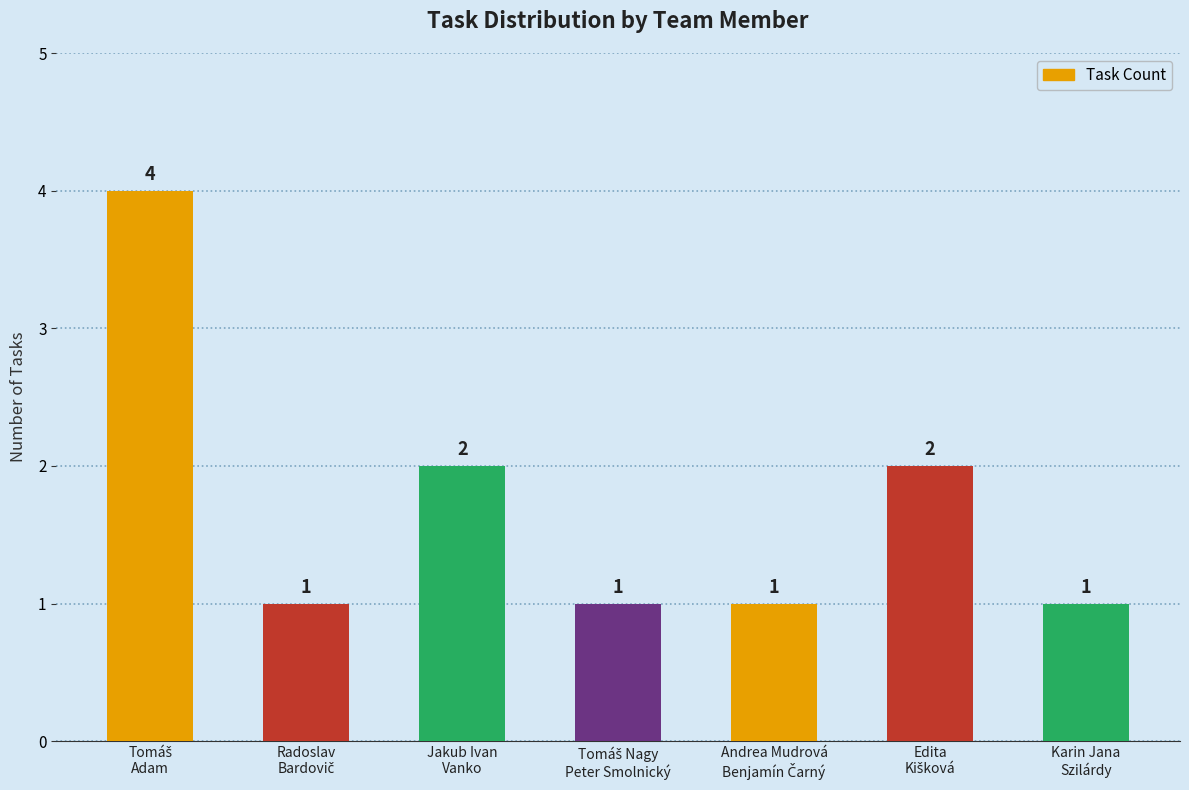

The value at Karin Jana
Szilárdy is 1. True or false?

True